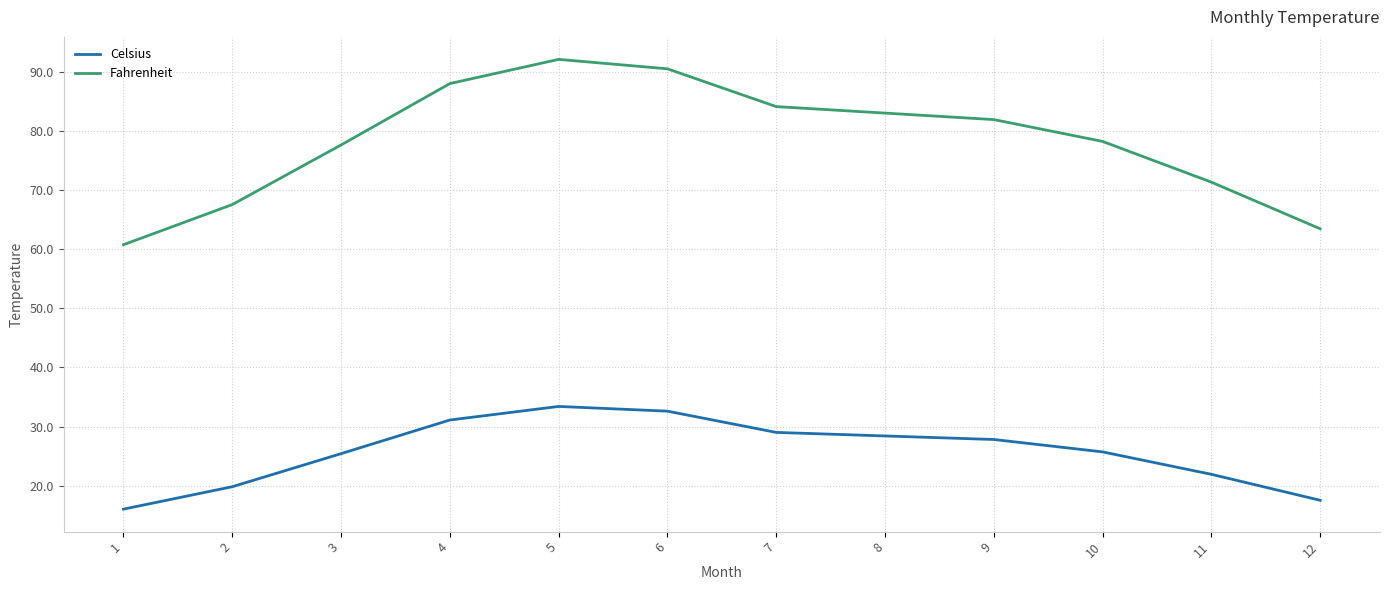

At how many categories does at least one series exceed 48?

12